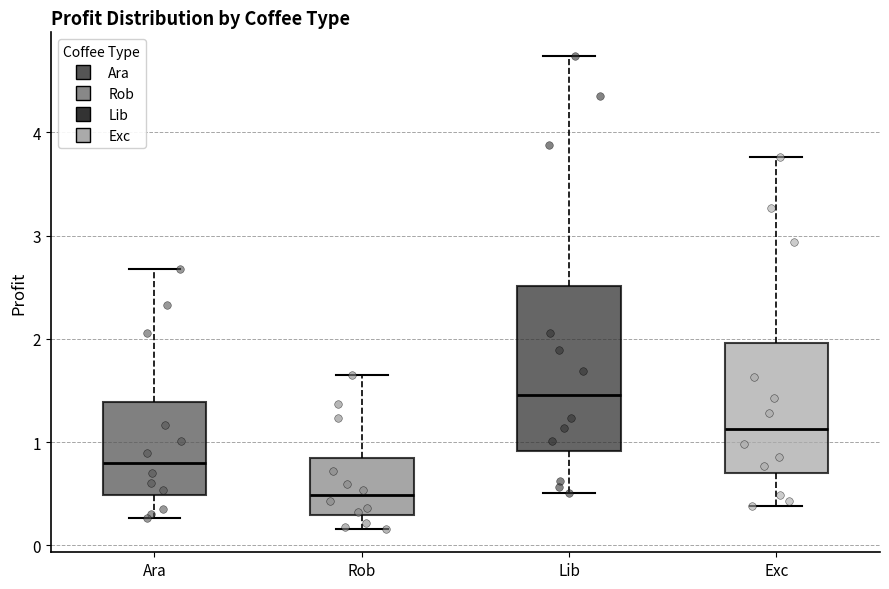

Reading left to right, read every box against the y-axis: the position of its median line, the range the box covers, and the ends of its whiskers. The values are not printed on the chart, so give them approximately, as read against the axis.

Ara: median 0.8, box 0.5 to 1.4, whiskers 0.3 to 2.7
Rob: median 0.5, box 0.3 to 0.8, whiskers 0.2 to 1.6
Lib: median 1.5, box 0.9 to 2.5, whiskers 0.5 to 4.7
Exc: median 1.1, box 0.7 to 2.0, whiskers 0.4 to 3.8